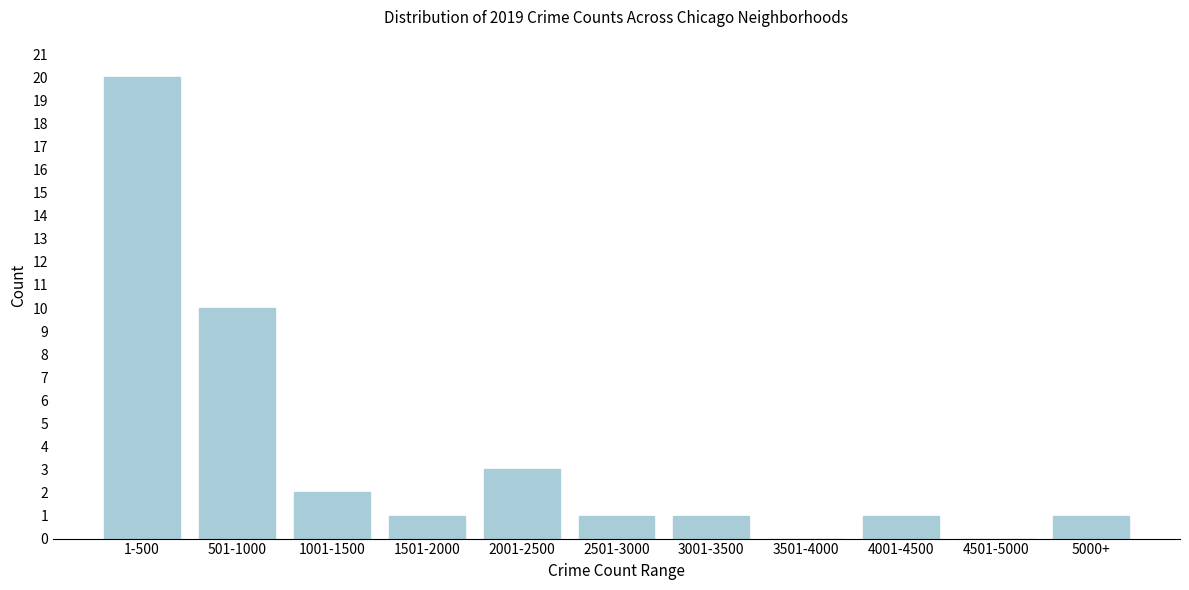

Reading left to right, list all the values displayed in this chart.

1-500=20	501-1000=10	1001-1500=2	1501-2000=1	2001-2500=3	2501-3000=1	3001-3500=1	3501-4000=0	4001-4500=1	4501-5000=0	5000+=1